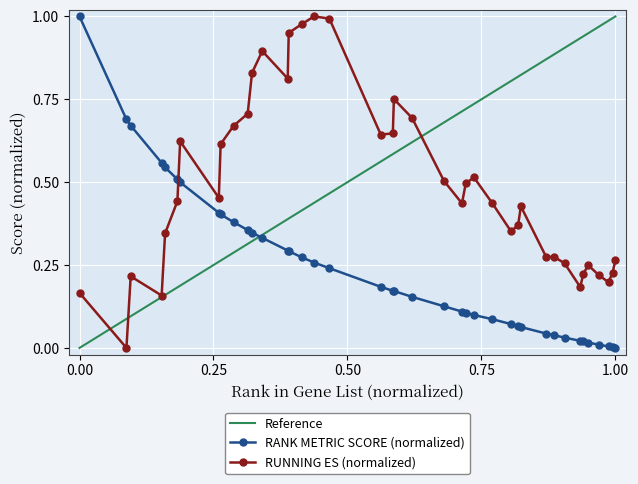

After their last crossing, which series has the higher values: RUNNING ES or RANK METRIC SCORE?

RUNNING ES